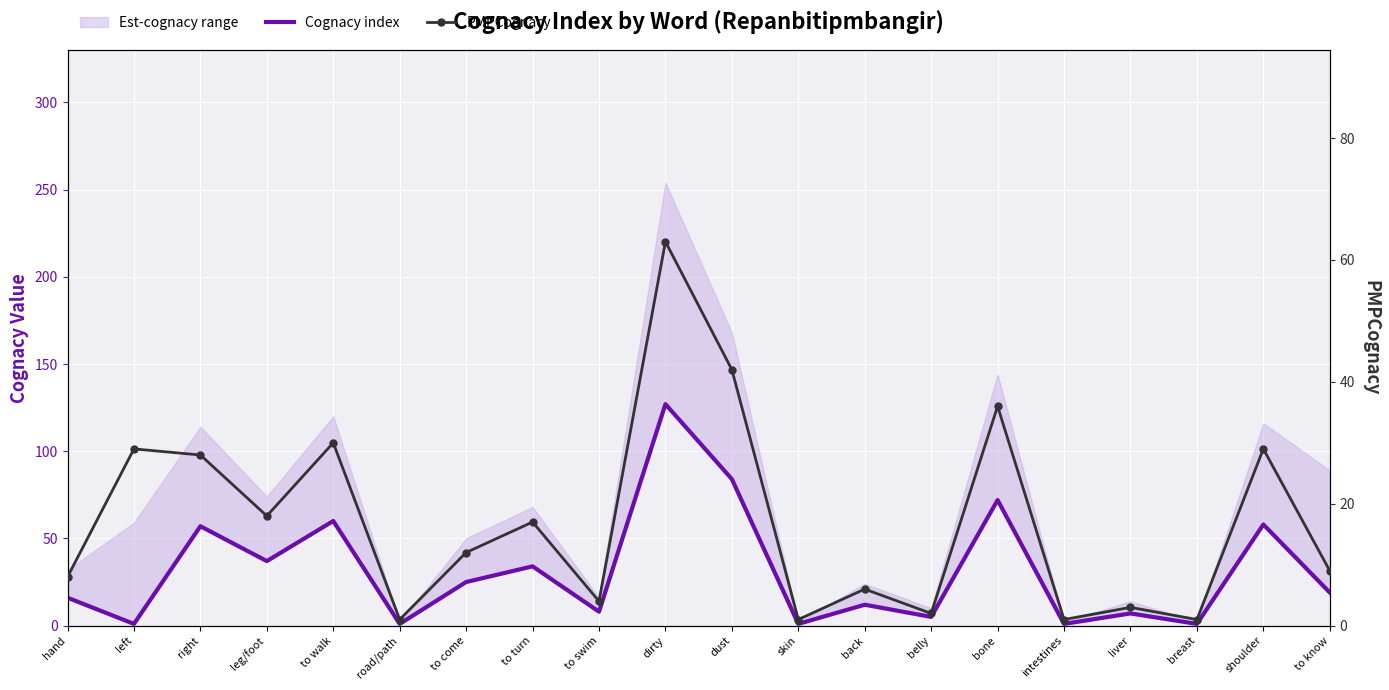

Which label corresponds to the smallest value in the chart?

left